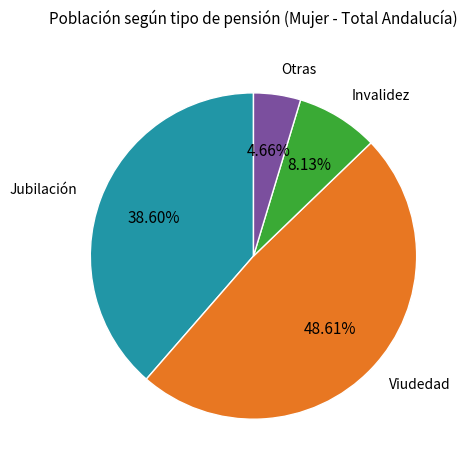

Is there any slice that represents more than half of the pie?

No